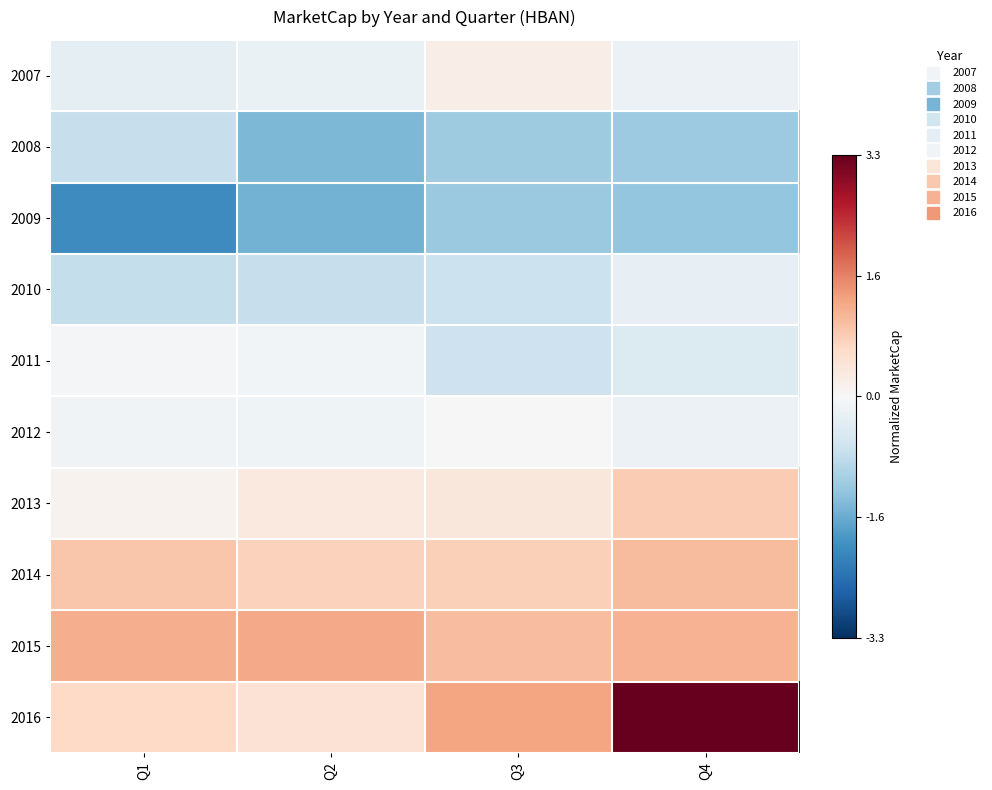

What is the spread (max minus min) of values at Q1?

3.2